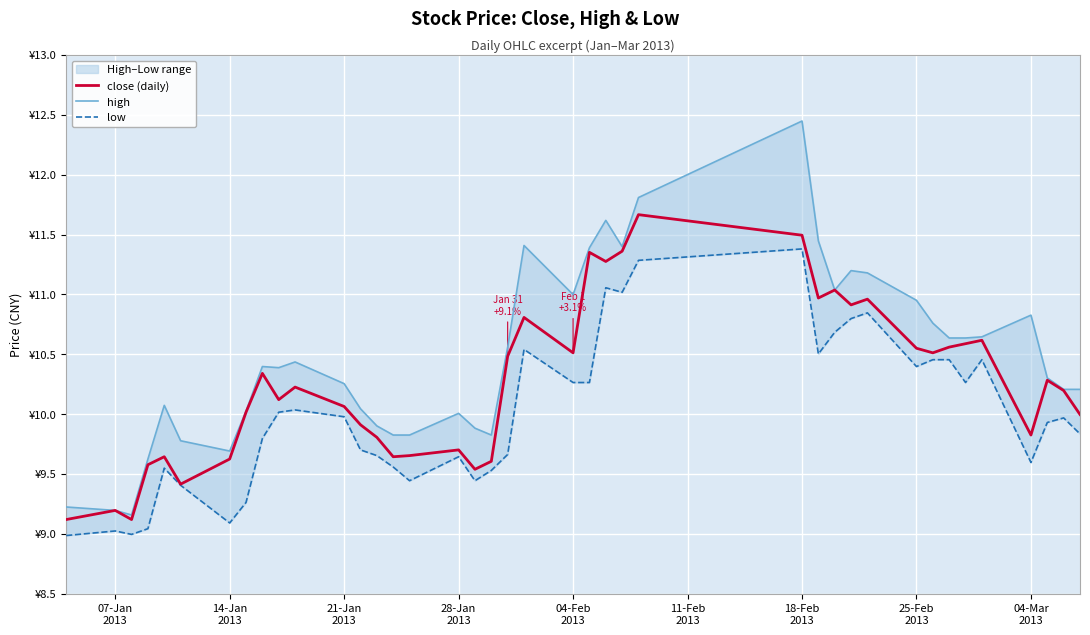

What is the average value of the high series?

10.5